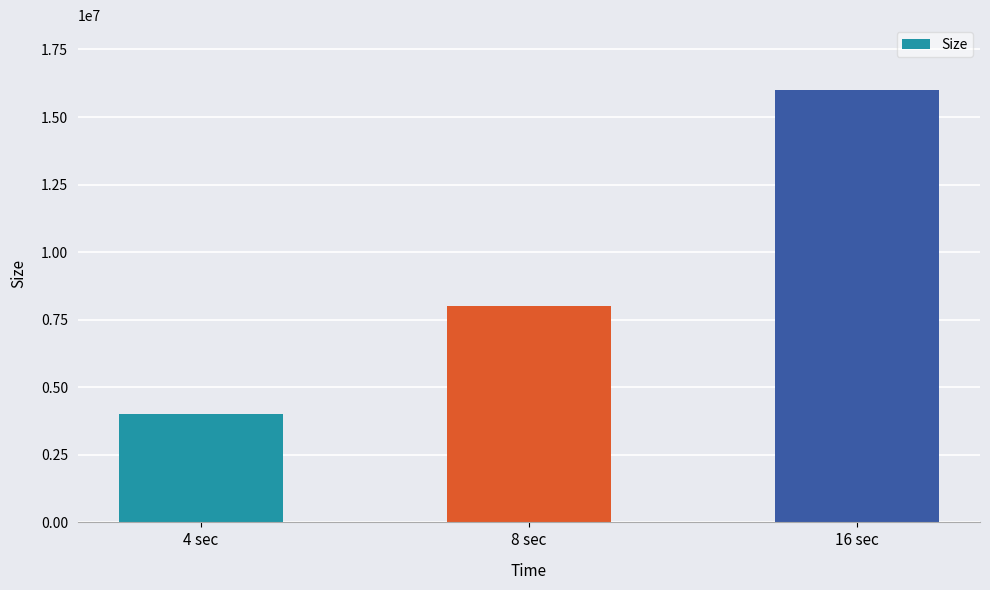

Which label corresponds to the smallest value in the chart?

4 sec